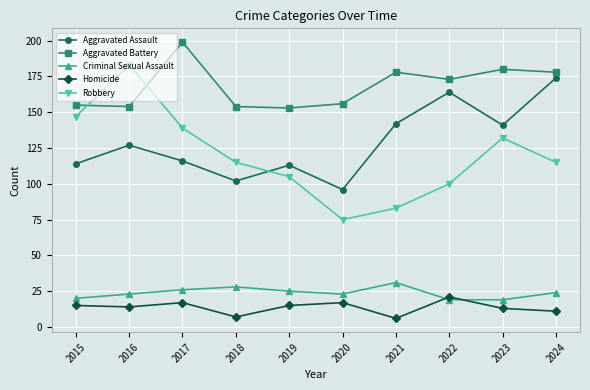

What is the minimum value for Homicide?

6